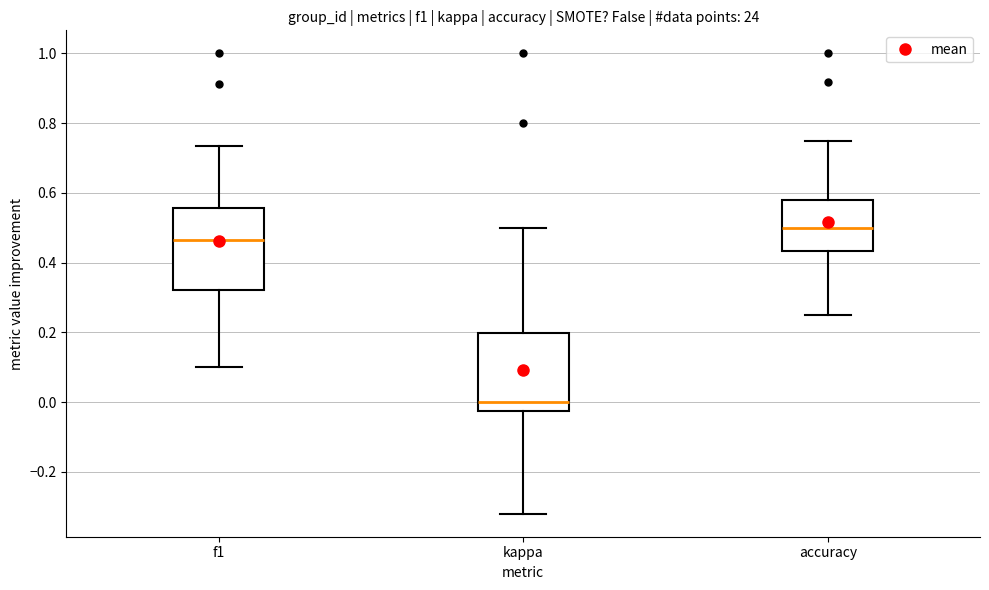

Which box has the lowest median line?

kappa